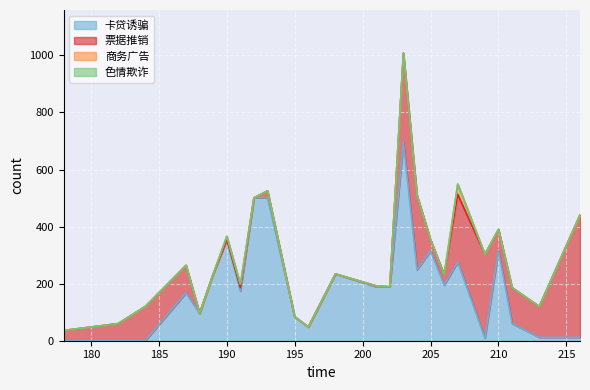

How many lines are shown in the chart?

4